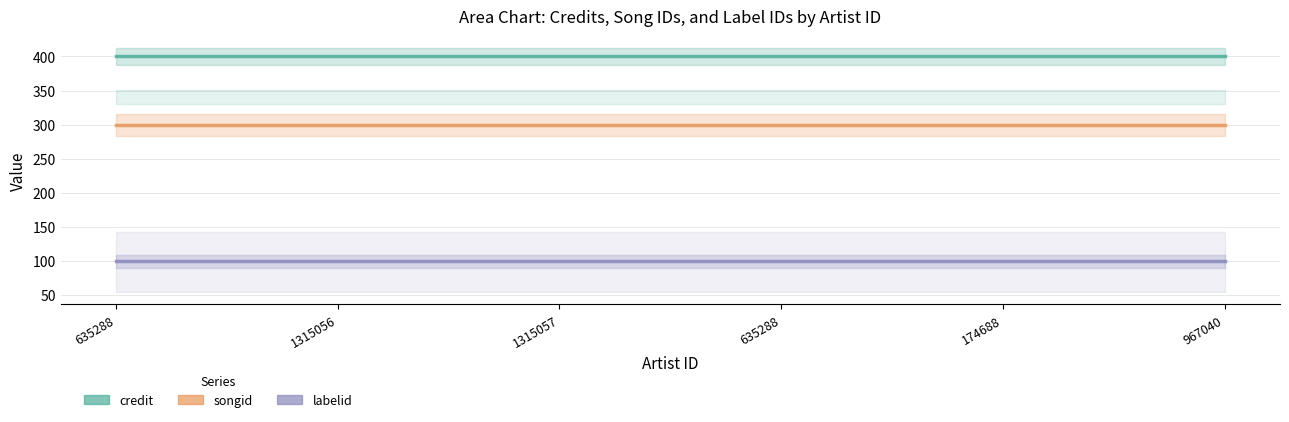

What are all the series names shown in the legend?

credit, songid, labelid